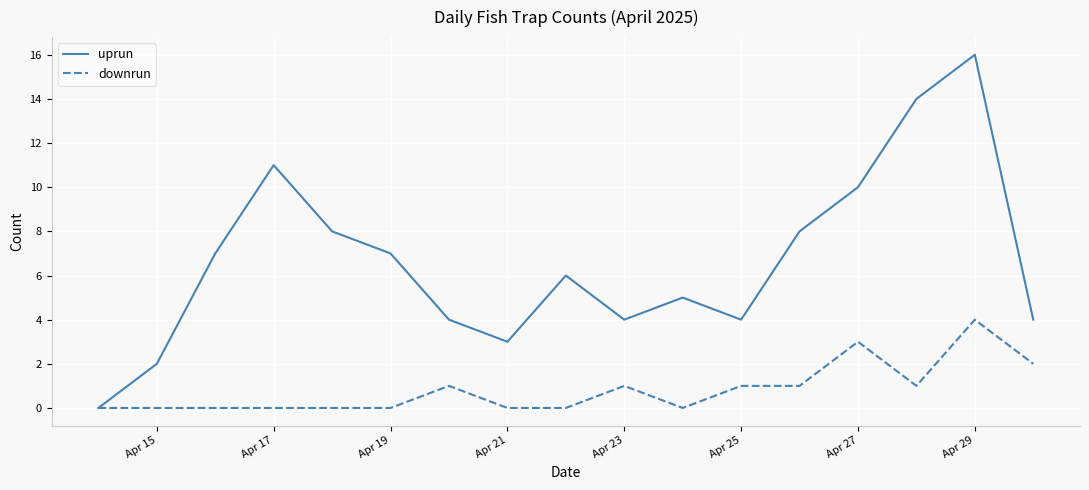

Rank the series by their maximum value, from highest to lowest.

uprun, downrun